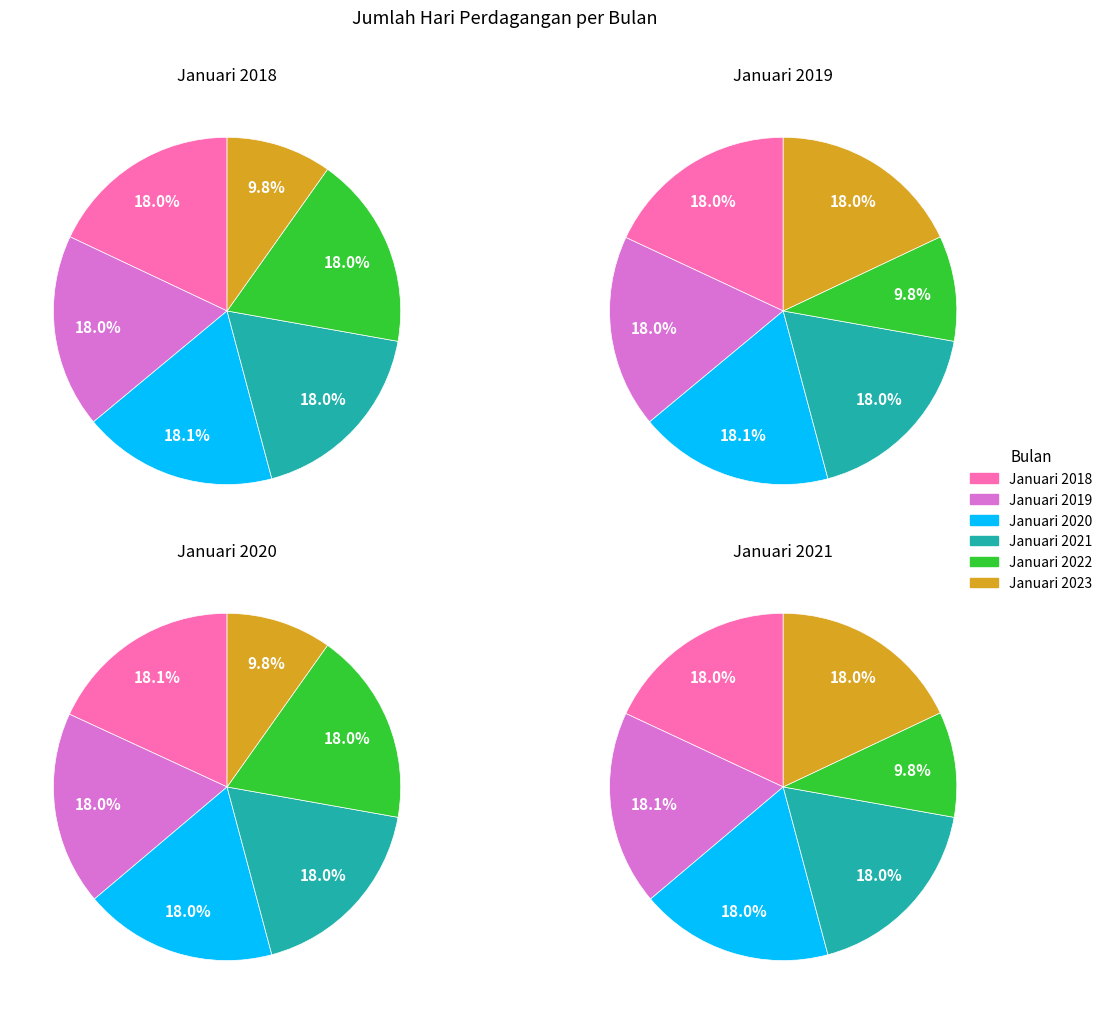

Is there any slice that represents more than half of the pie?

No